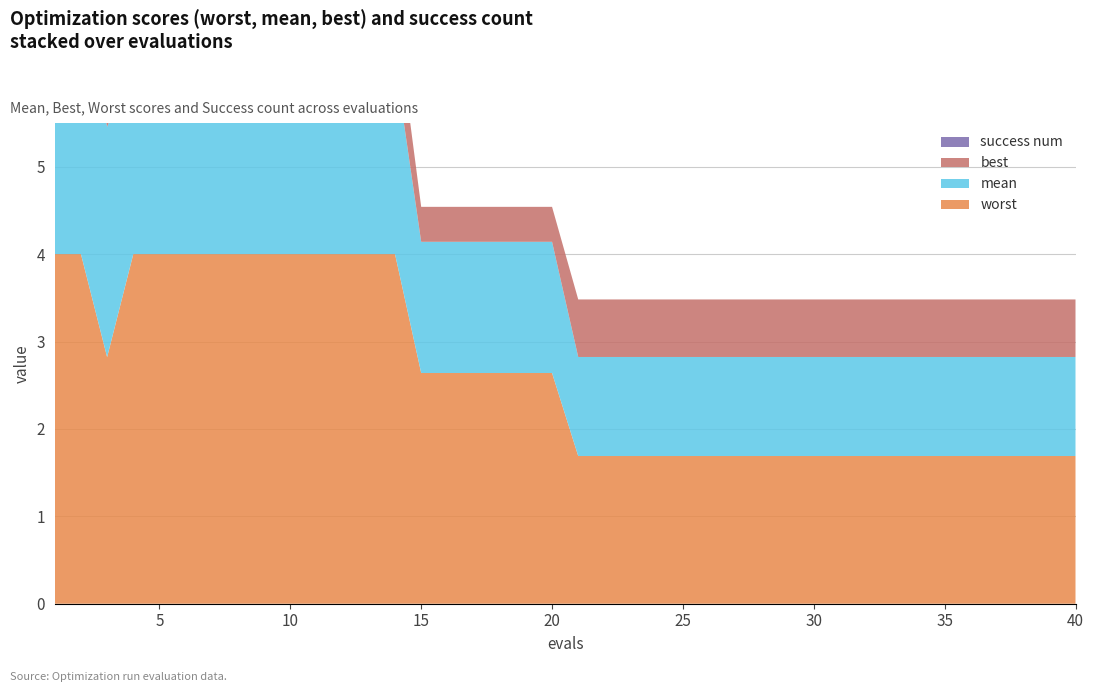

Reading left to right, list all the values displayed in this chart.

mean: 3.1	3.1	2.6	2.2	2.2	2.2	2.2	2.2	2.2	2.2	2.2	2.2	2.2	2.2	1.5	1.5	1.5	1.5	1.5	1.5	1.1	1.1	1.1	1.1	1.1	1.1	1.1	1.1	1.1	1.1	1.1	1.1	1.1	1.1	1.1	1.1	1.1	1.1	1.1	1.1
best: 0.9	0.9	2.4	0.6	0.6	0.6	0.6	0.6	0.6	0.6	0.6	0.6	0.6	0.6	0.4	0.4	0.4	0.4	0.4	0.4	0.7	0.7	0.7	0.7	0.7	0.7	0.7	0.7	0.7	0.7	0.7	0.7	0.7	0.7	0.7	0.7	0.7	0.7	0.7	0.7
worst: 4.0	4.0	2.8	4.0	4.0	4.0	4.0	4.0	4.0	4.0	4.0	4.0	4.0	4.0	2.6	2.6	2.6	2.6	2.6	2.6	1.7	1.7	1.7	1.7	1.7	1.7	1.7	1.7	1.7	1.7	1.7	1.7	1.7	1.7	1.7	1.7	1.7	1.7	1.7	1.7
success num: 0.0	0.0	0.0	0.0	0.0	0.0	0.0	0.0	0.0	0.0	0.0	0.0	0.0	0.0	0.0	0.0	0.0	0.0	0.0	0.0	0.0	0.0	0.0	0.0	0.0	0.0	0.0	0.0	0.0	0.0	0.0	0.0	0.0	0.0	0.0	0.0	0.0	0.0	0.0	0.0